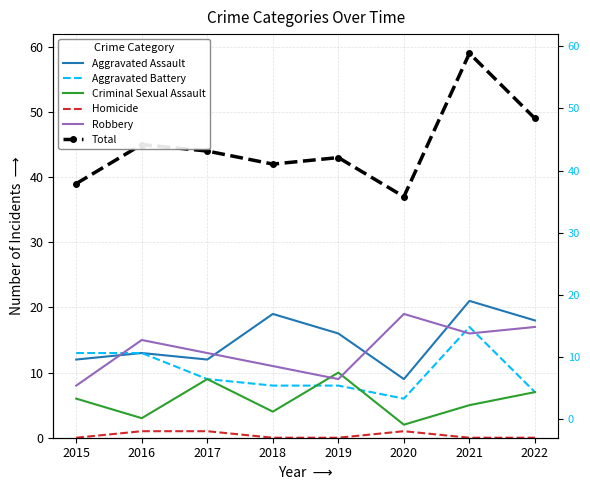

Read the Aggravated Battery value at 2021, to the nearest 10.

20